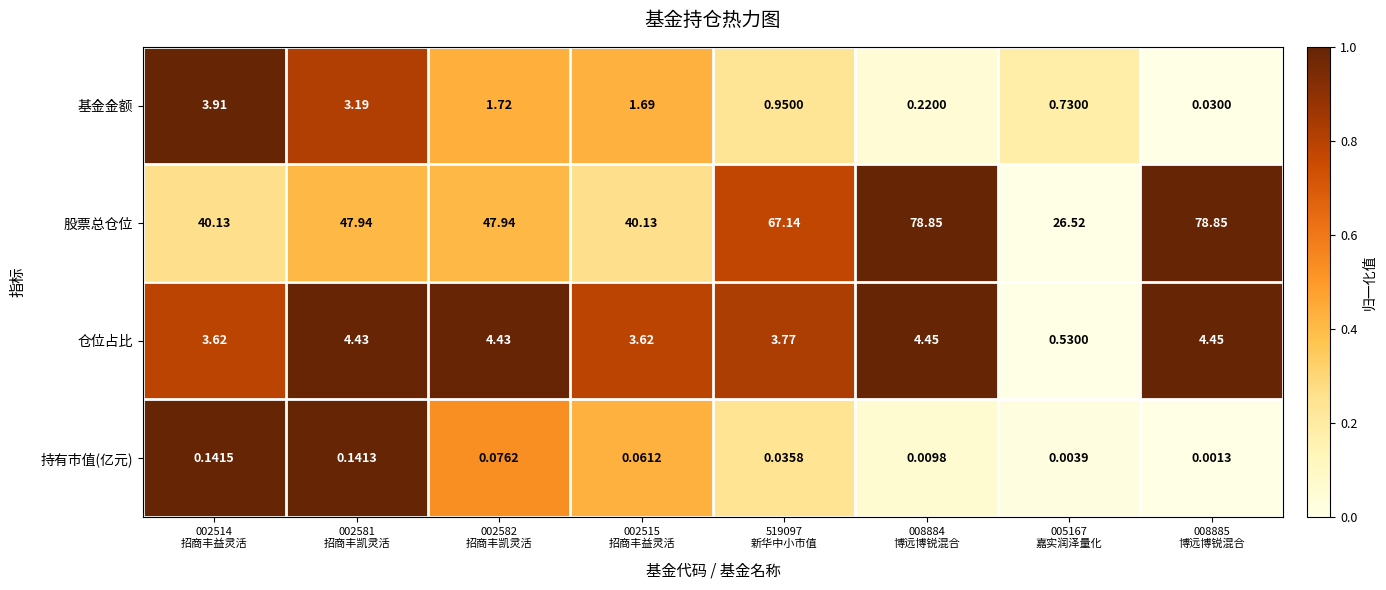

Which series has the widest spread of values?

股票总仓位